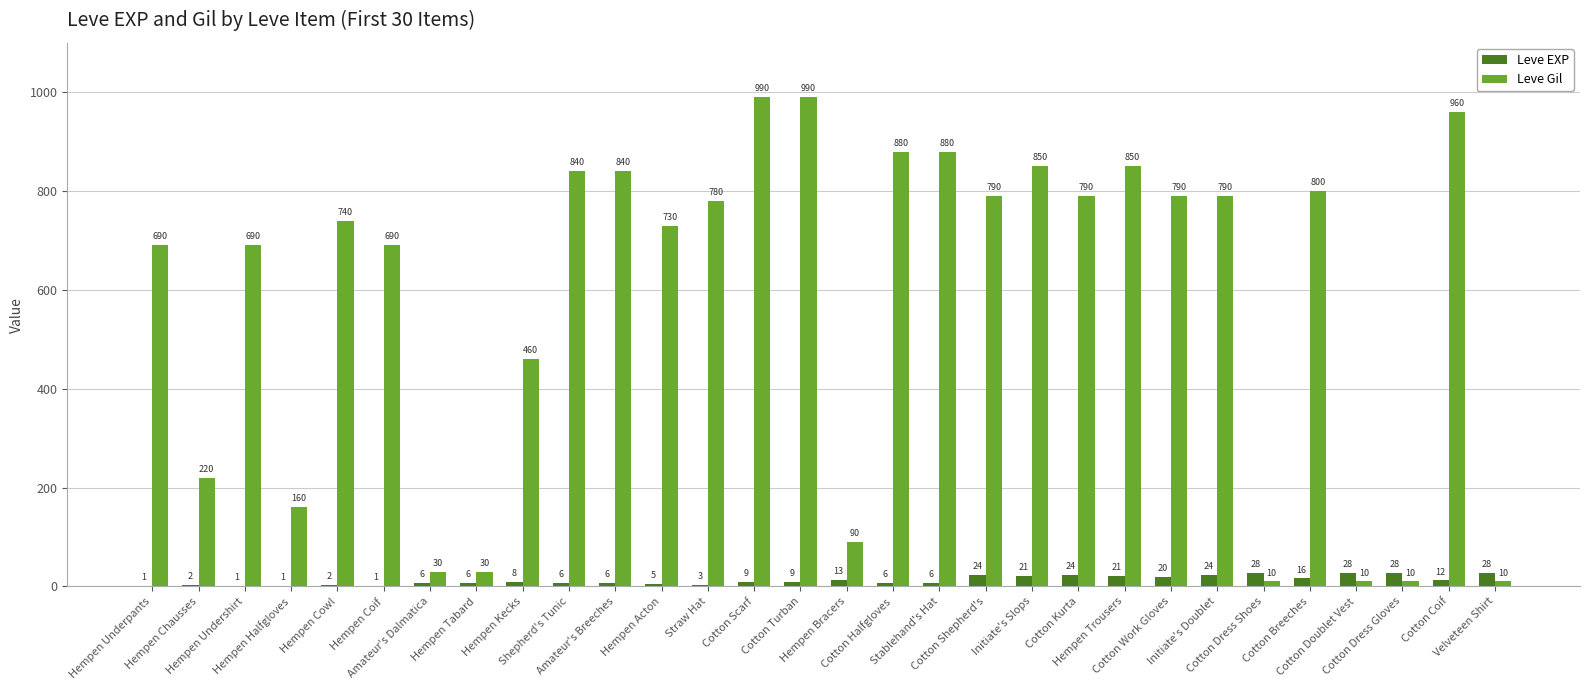

Is the value of Leve EXP at Hempen Chausses greater than the value of Leve Gil at Hempen Coif?

No